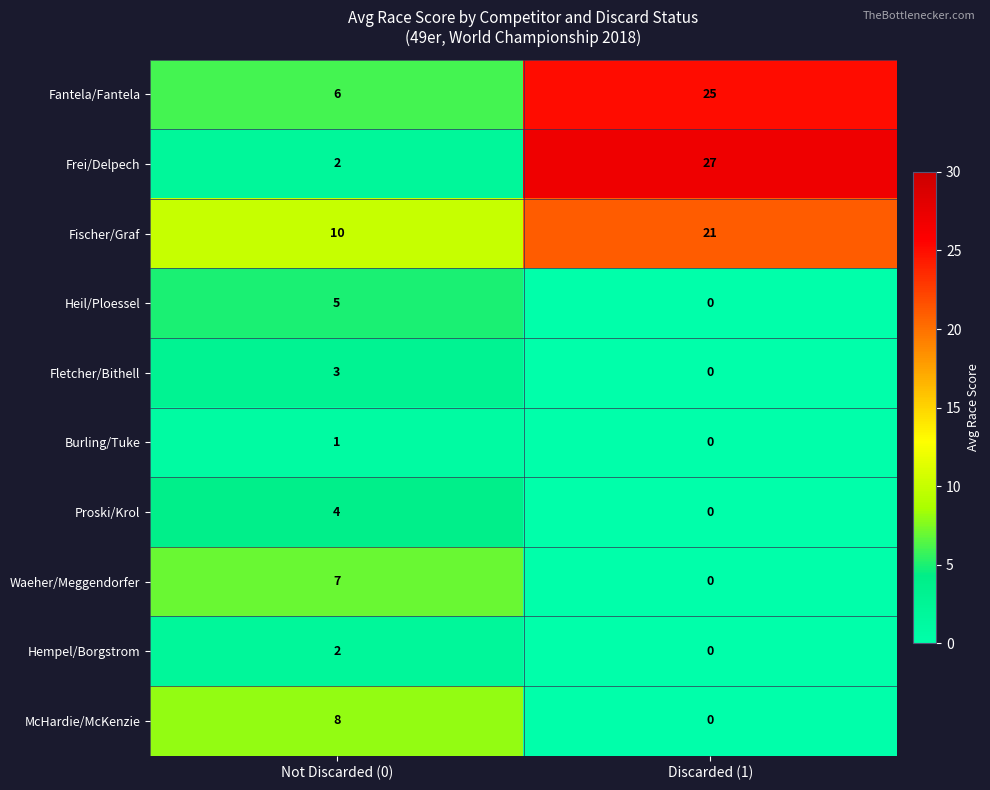

What is the difference between the maximum and minimum values in the Waeher/Meggendorfer series?

7